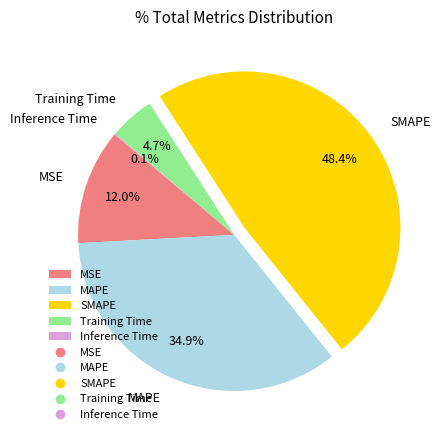

To the nearest percent, what is the average slice percentage?

20%